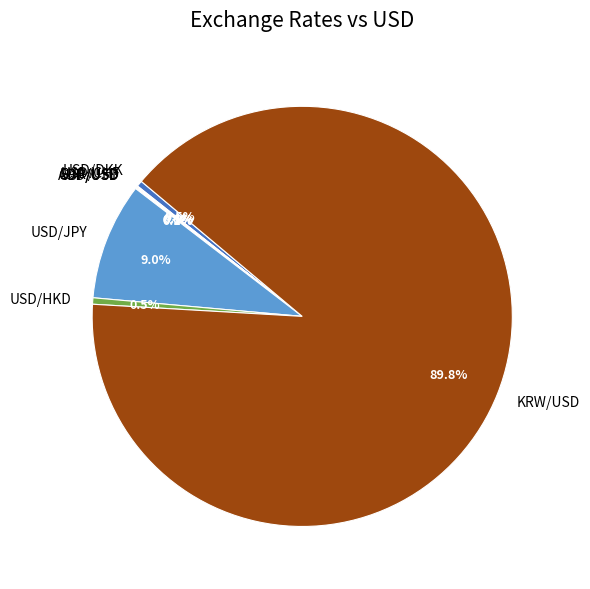

Does KRW/USD represent more than half of the total?

Yes